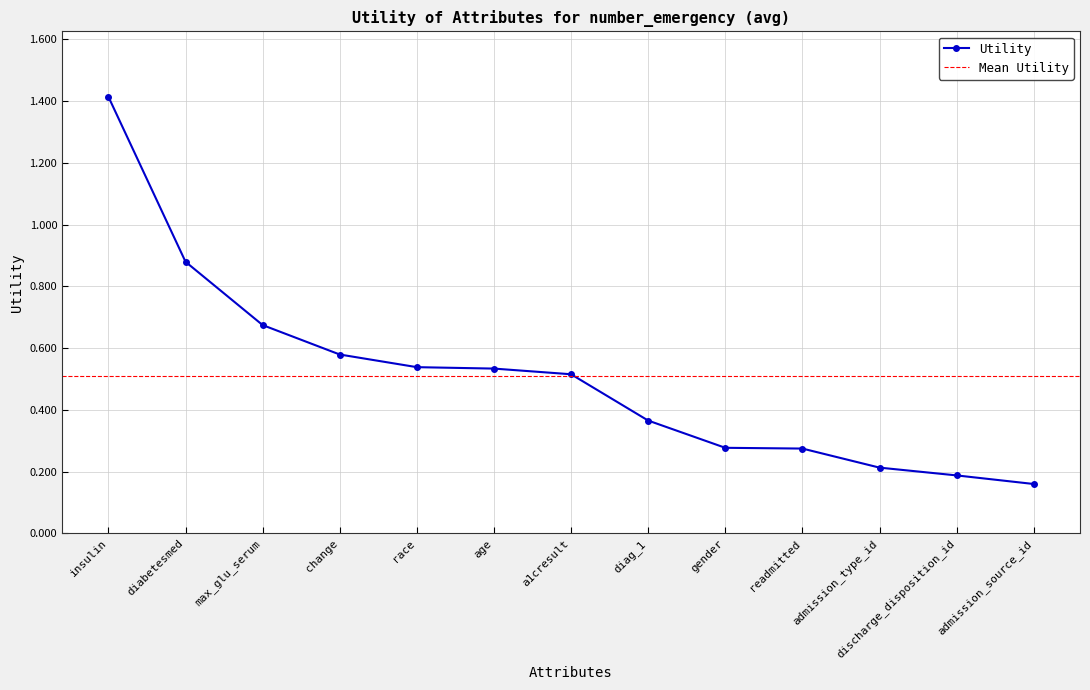

At which label is the value closest to 0?

admission_source_id